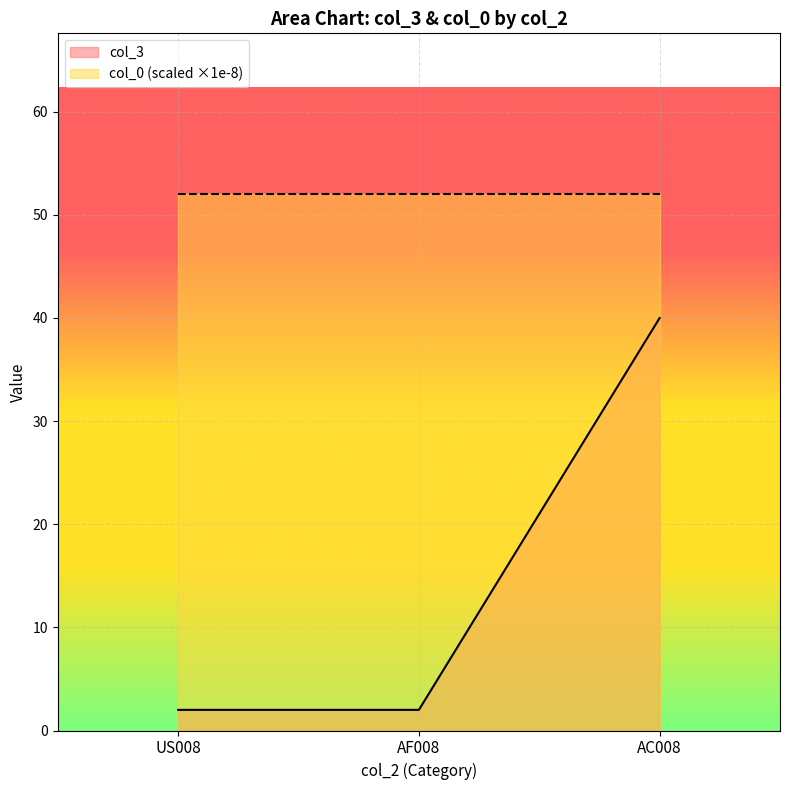

How many data points are above 2?

1